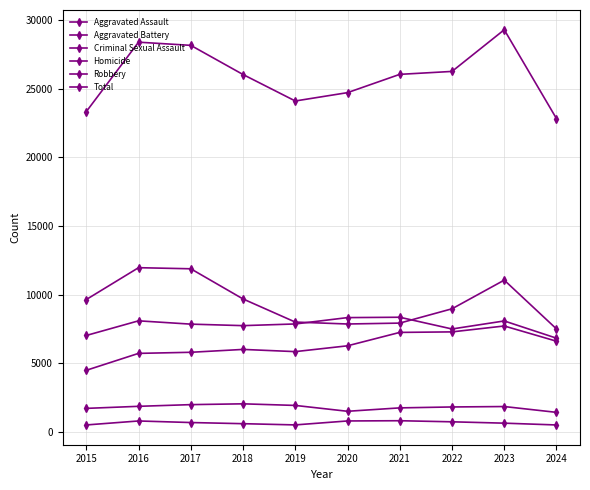

What is the value of the Aggravated Battery point at the 6th from the left?

8321